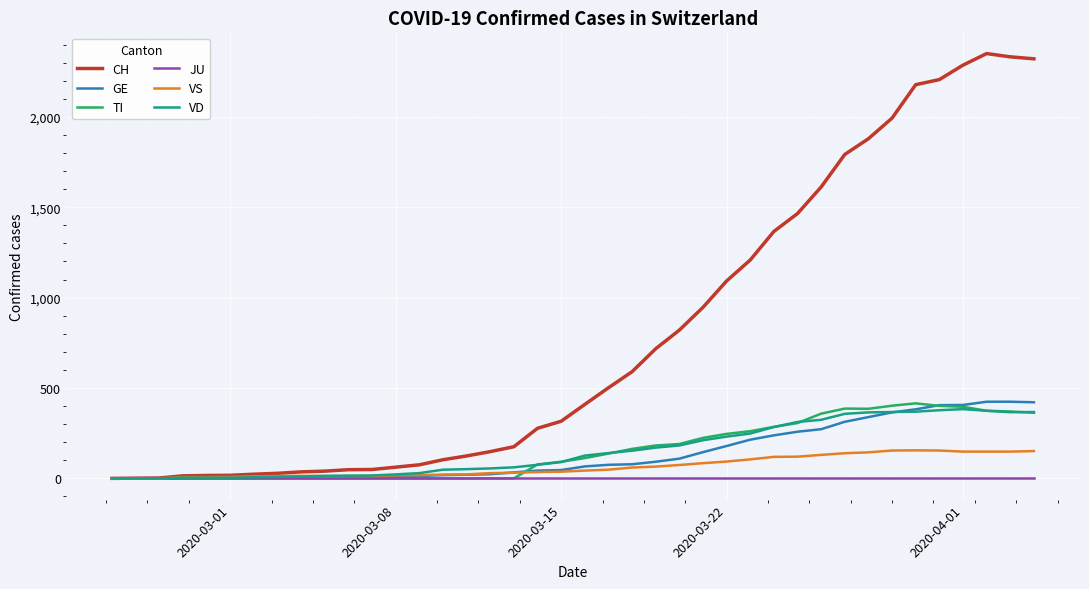

Which series has the largest total across all categories?

CH